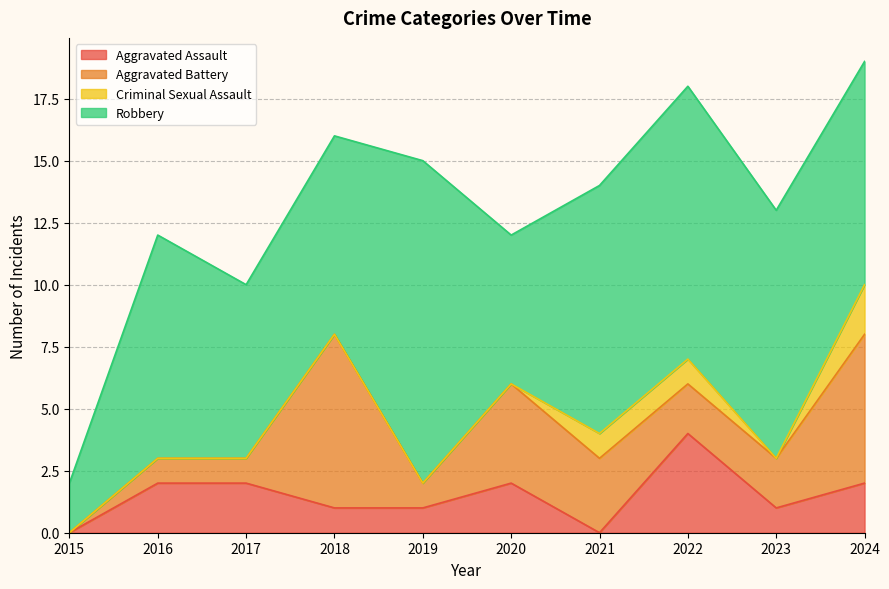

Does the chart have visible grid lines?

Yes